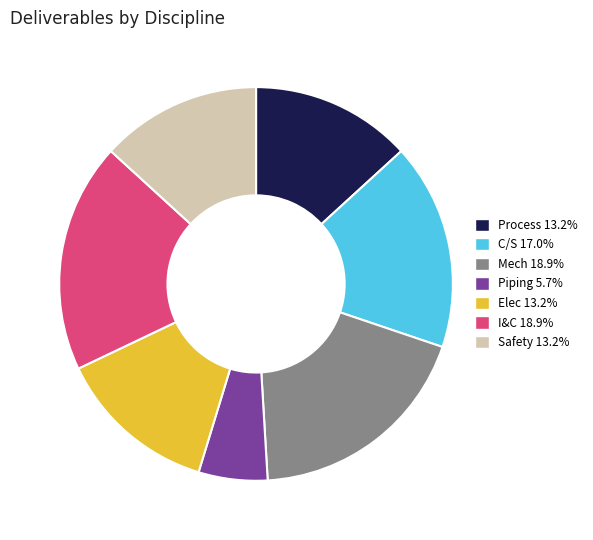

Which category has the smallest portion of the pie?

Piping